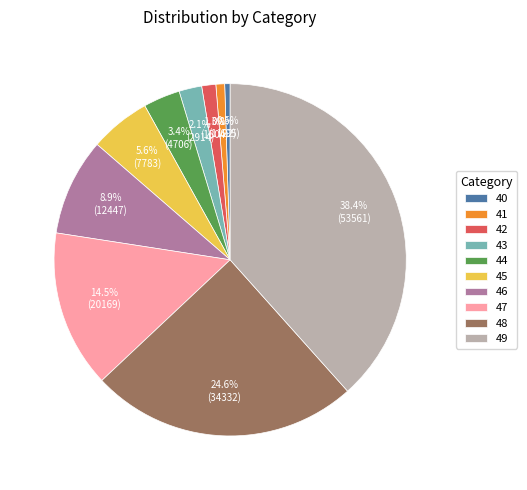

Does 45 represent more than half of the total?

No